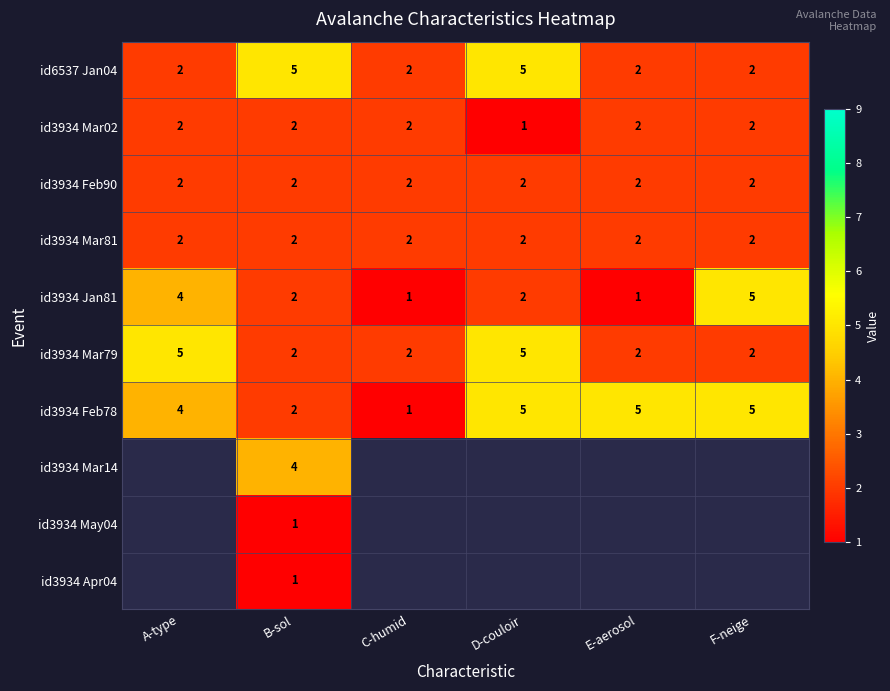

Is it true that id3934 Jan81 equals 1 at A-type?

False